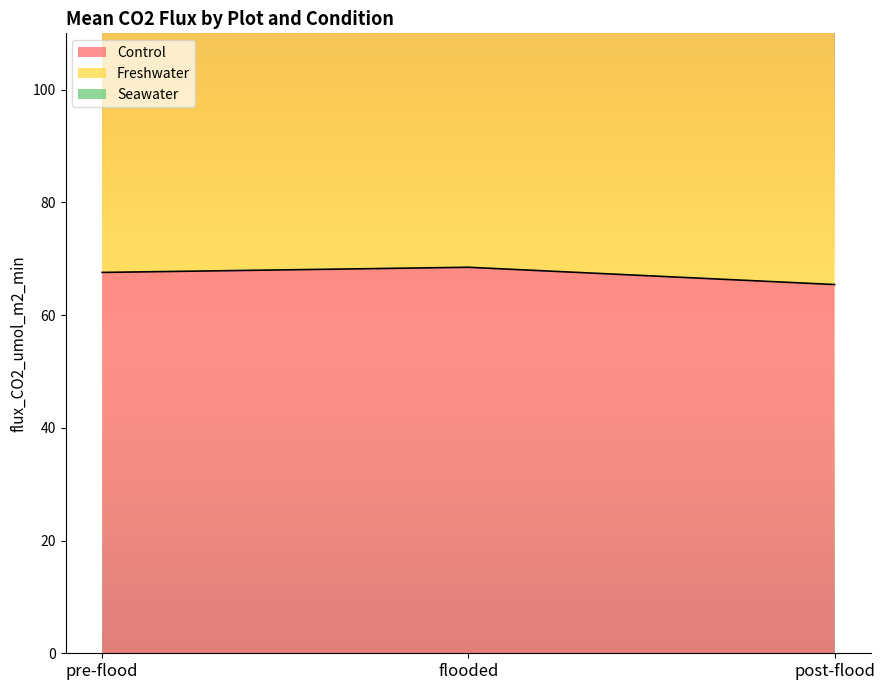

What is the minimum value shown in the chart?

65.4